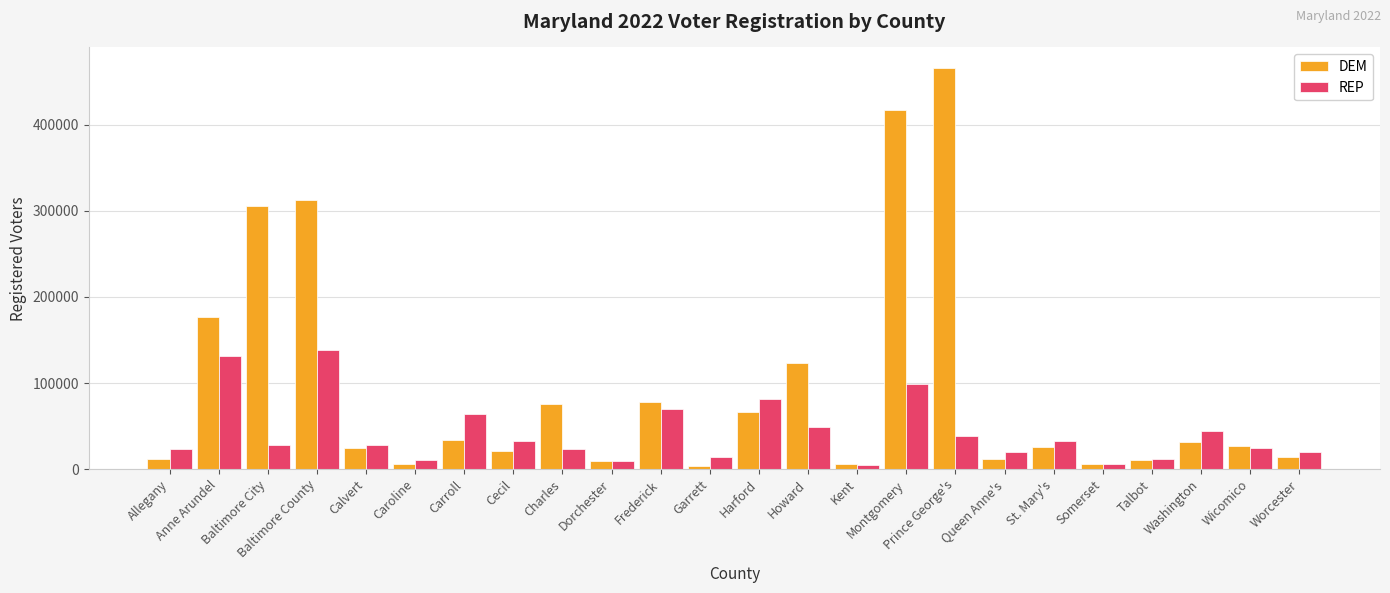

Rank the series by their average value, from highest to lowest.

DEM, REP